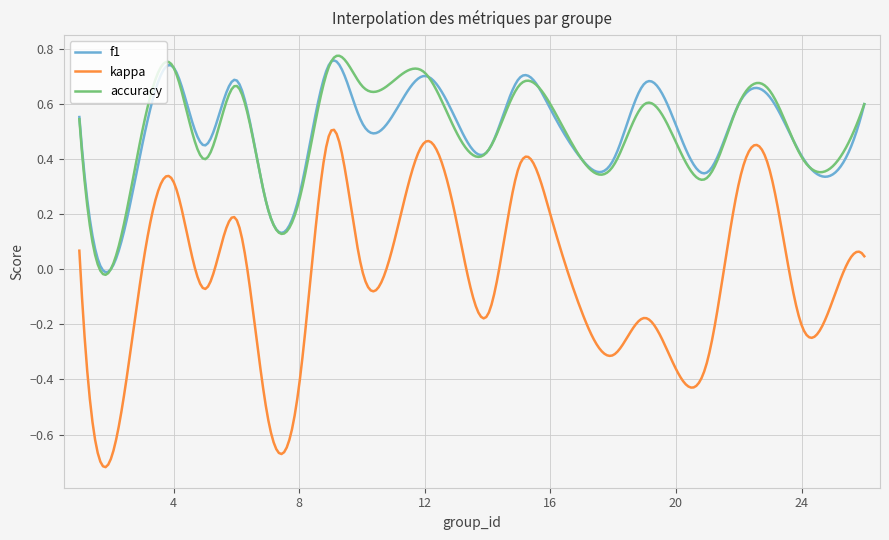

Which series has the largest range (max minus min)?

kappa